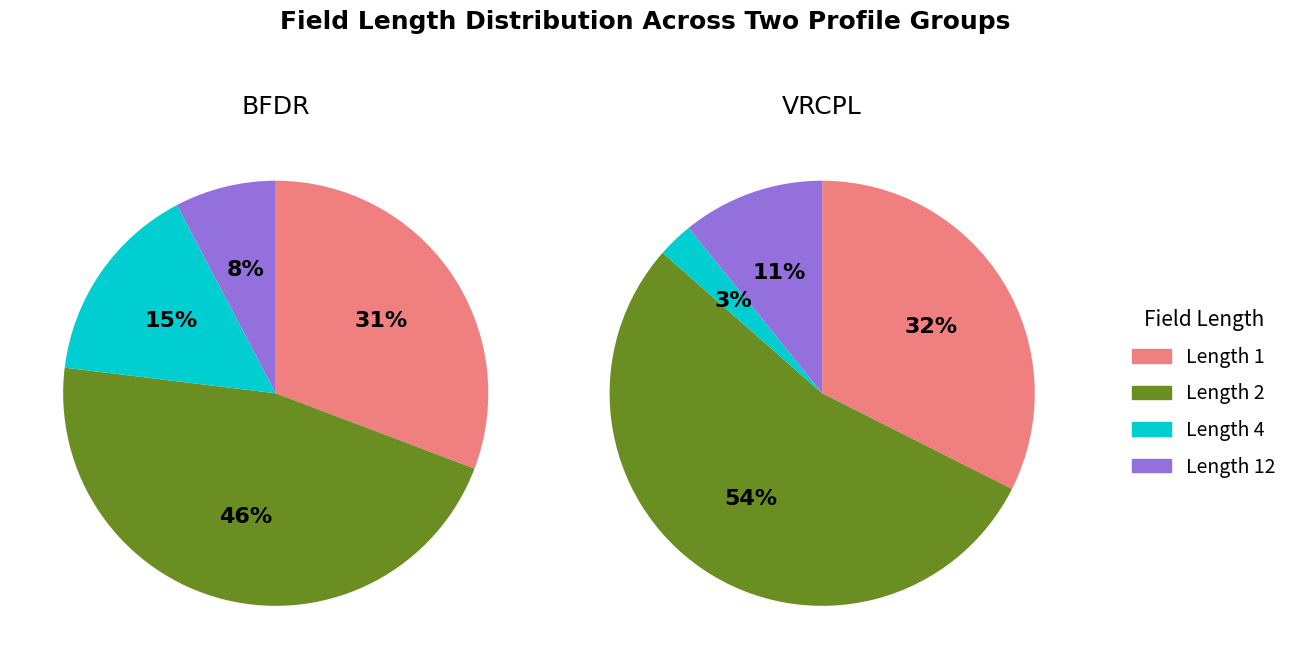

What percentage is the Length=4 slice, to the nearest percent?

3%